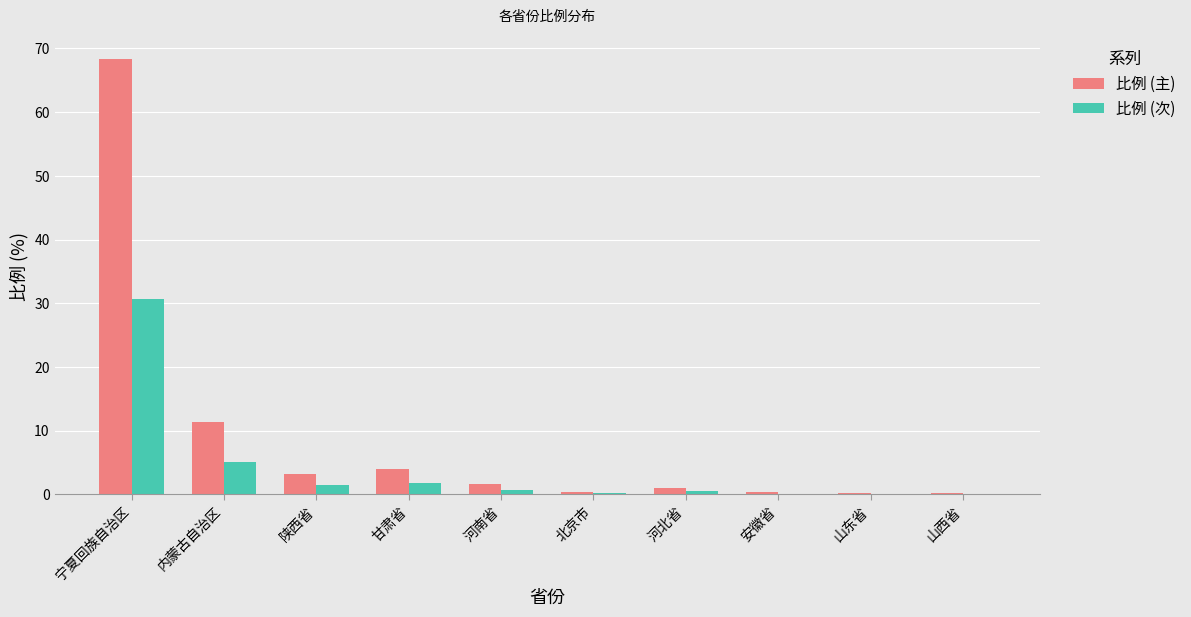

What is the sum of all 比例 (次) values?

40.8